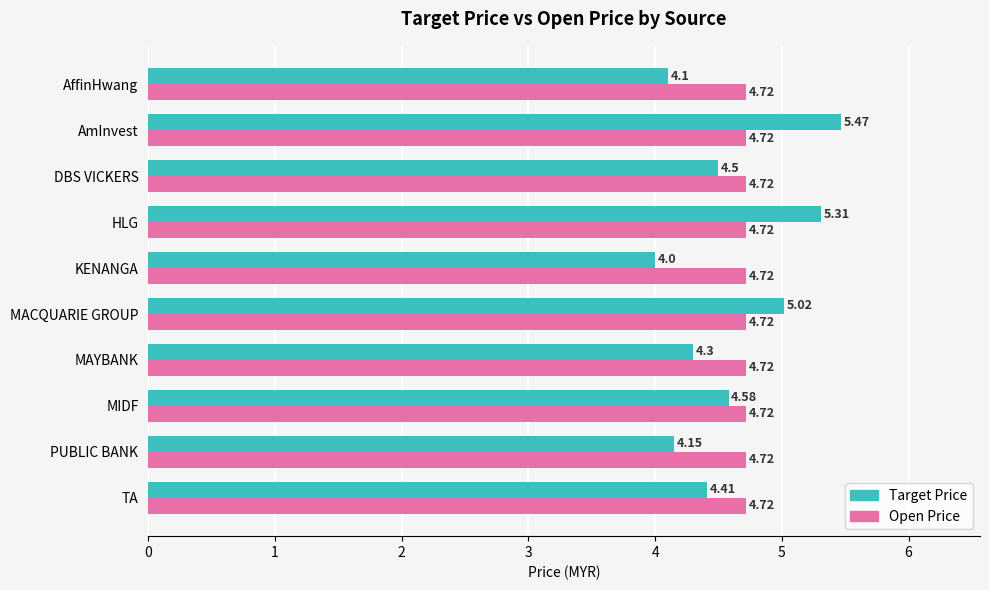

What is the sum of the Open Price values at MACQUARIE GROUP and MIDF?

9.4